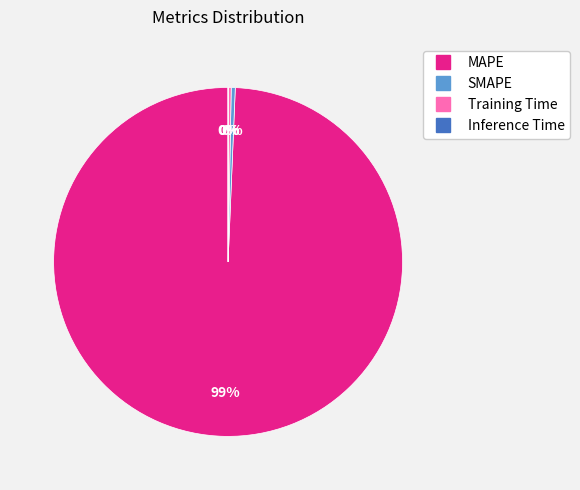

Does Training Time represent more than half of the total?

No